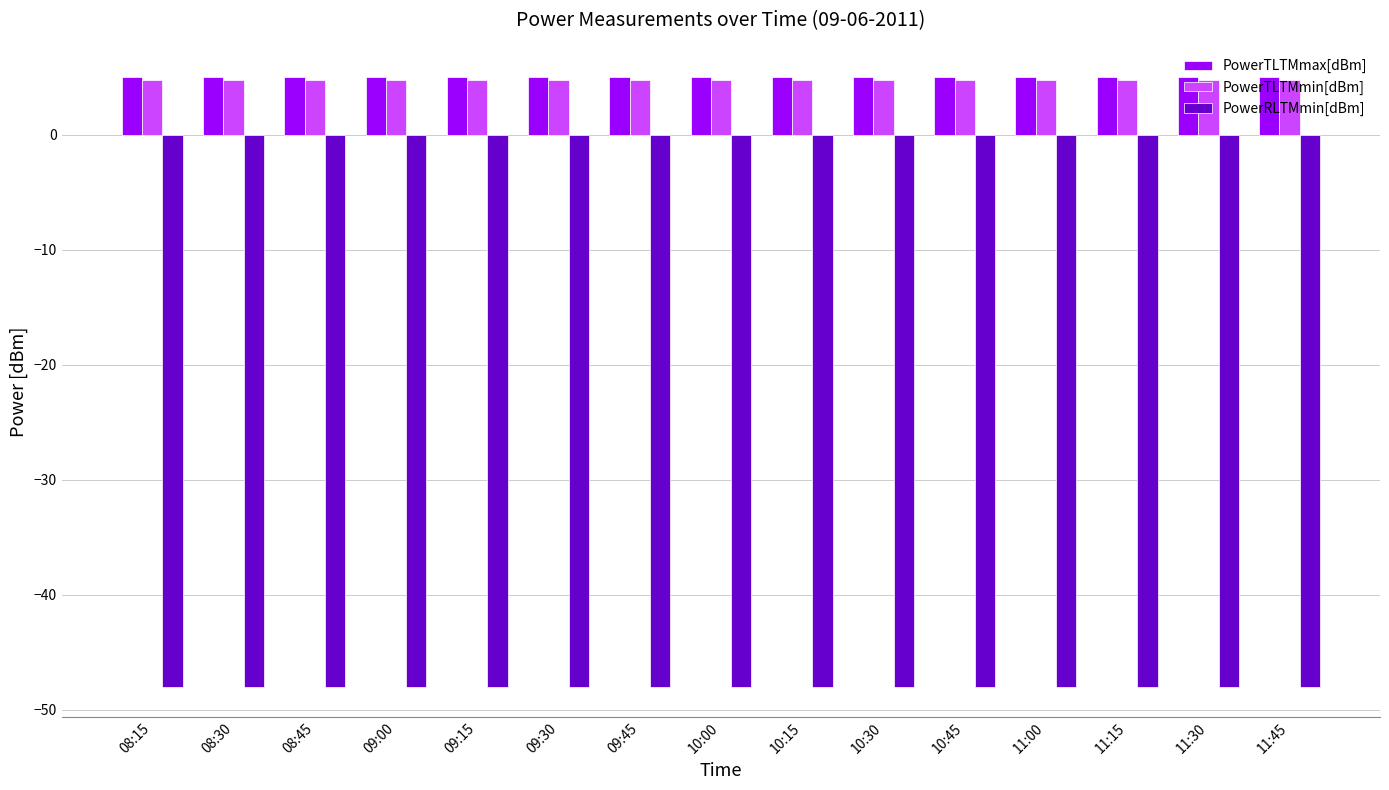

What is the minimum value for PowerRLTMmin[dBm]?

-48.0